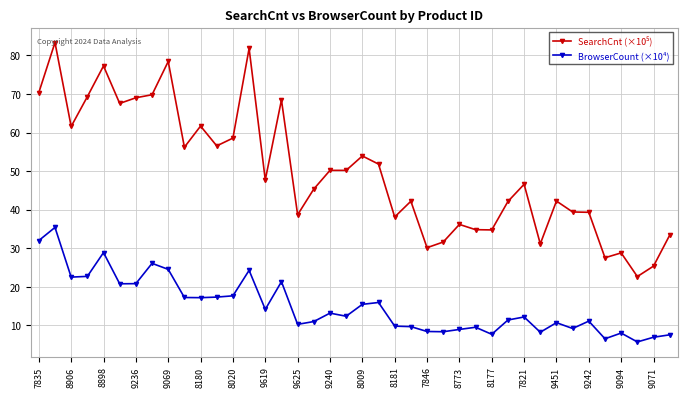

What is the difference between the maximum and minimum values in the BrowserCount (×10⁴) series?

29.7